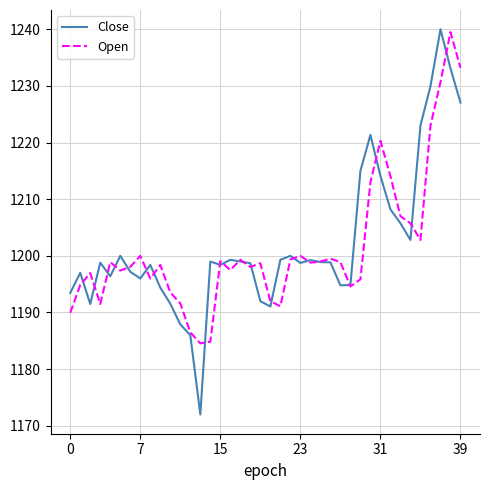

What are all the series names shown in the legend?

Close, Open